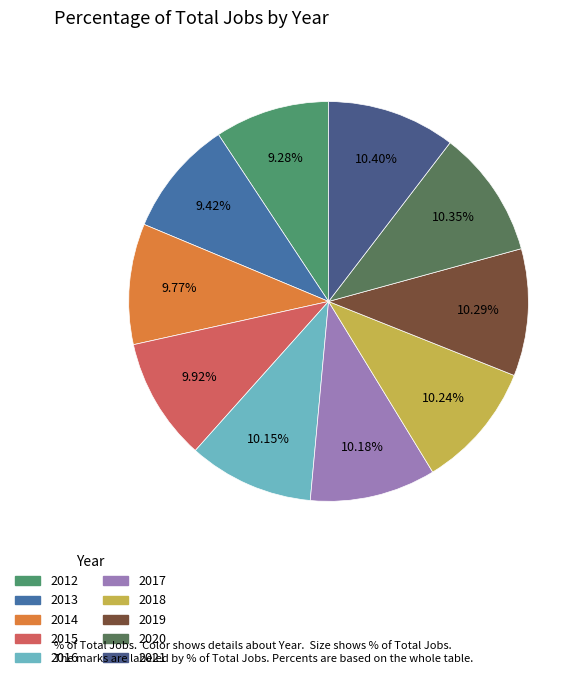

Which has a higher value, 2012 or 2020?

2020